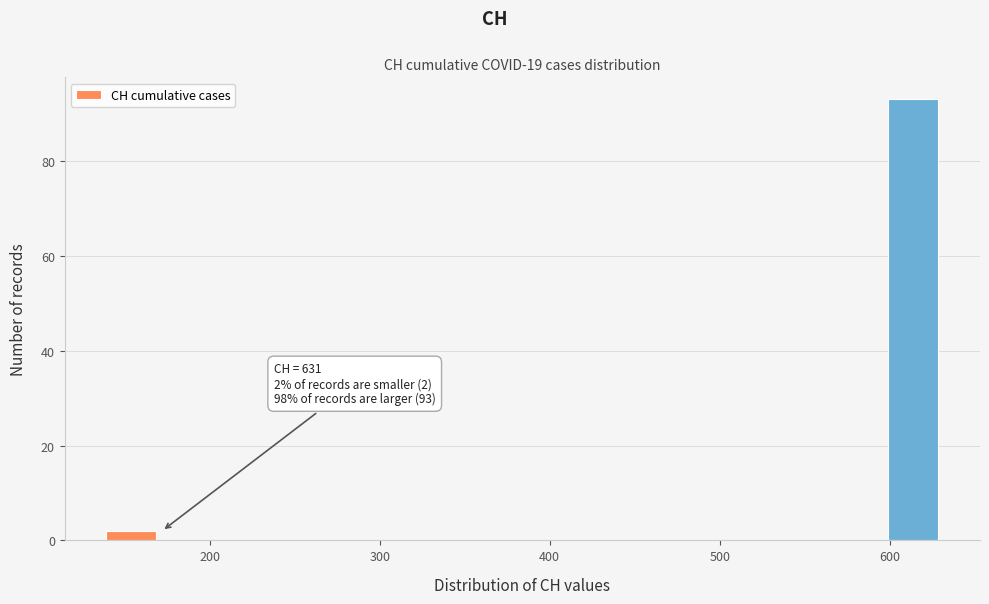

Read against the x-axis, roughly where is the centre of the tallest bar?

610